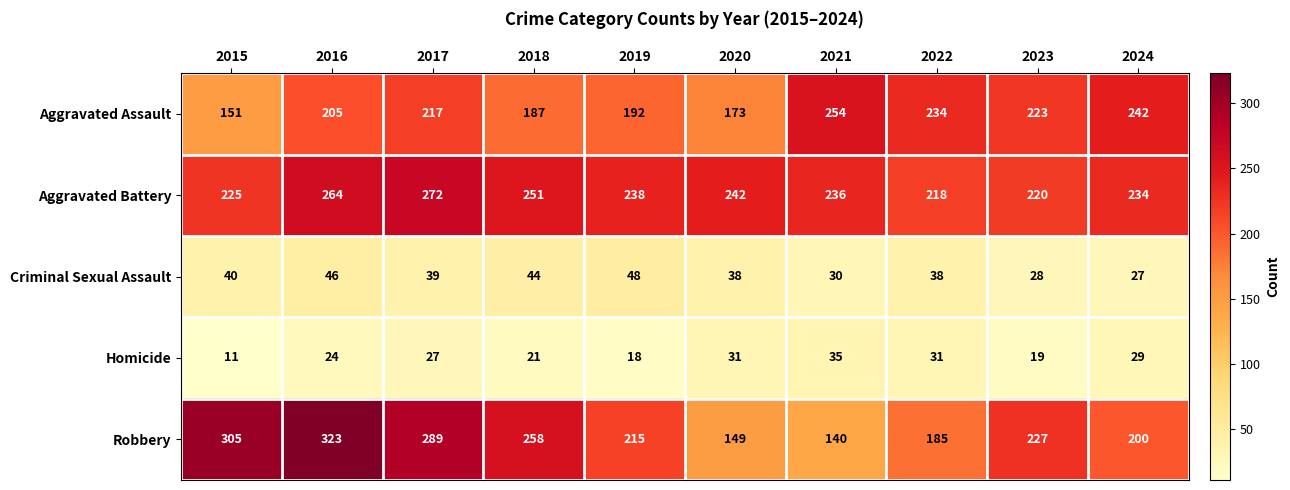

Rank the series at 2020 from highest to lowest value.

Aggravated Battery, Aggravated Assault, Robbery, Criminal Sexual Assault, Homicide